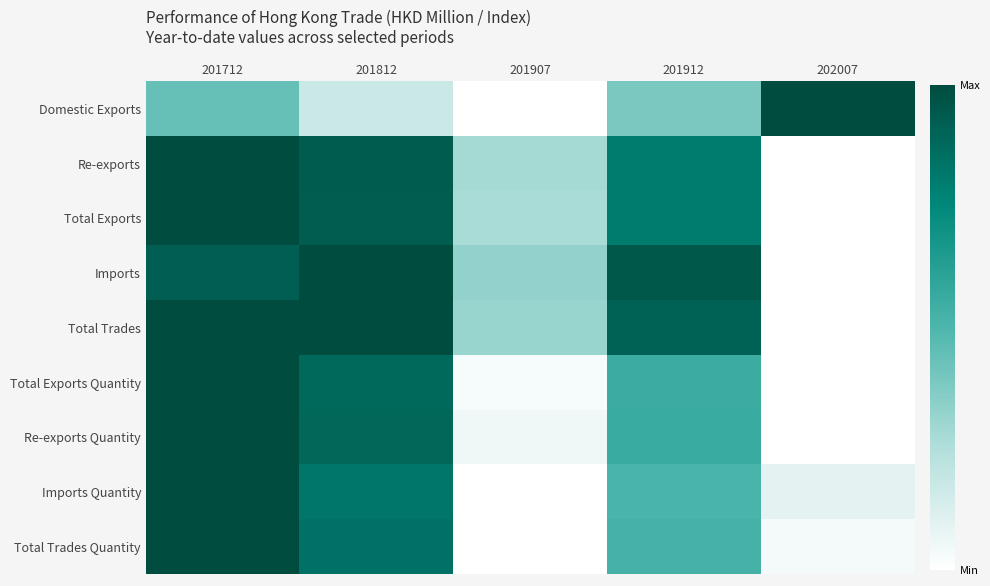

Which series has the largest total across all categories?

Total Trades